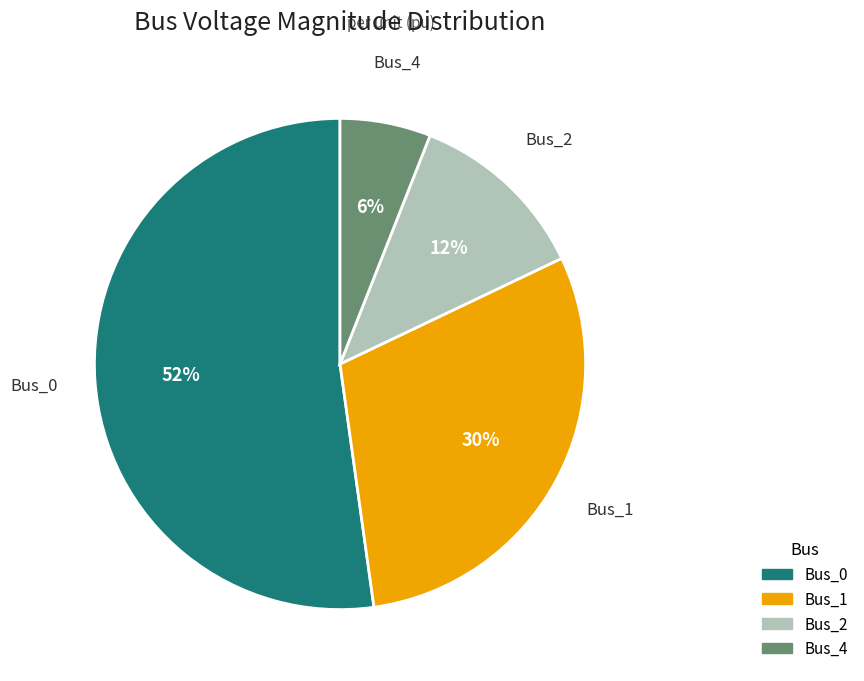

Which category has the smallest portion of the pie?

Bus_4